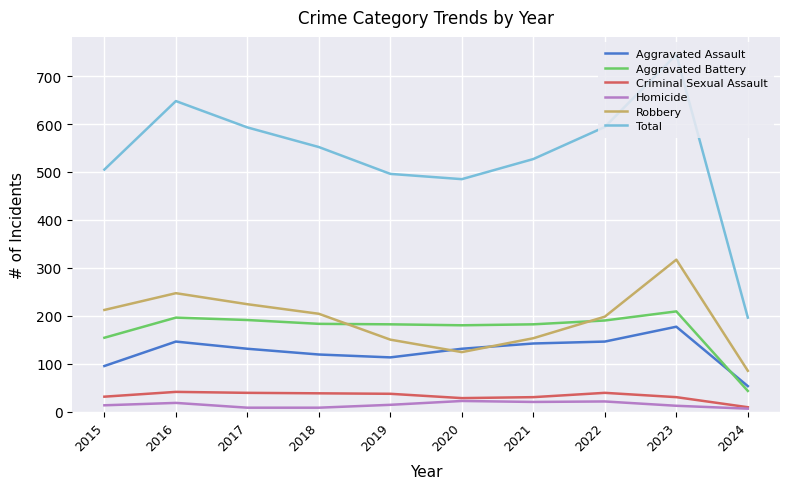

Where do Robbery and Aggravated Battery first cross each other?

2018 and 2019